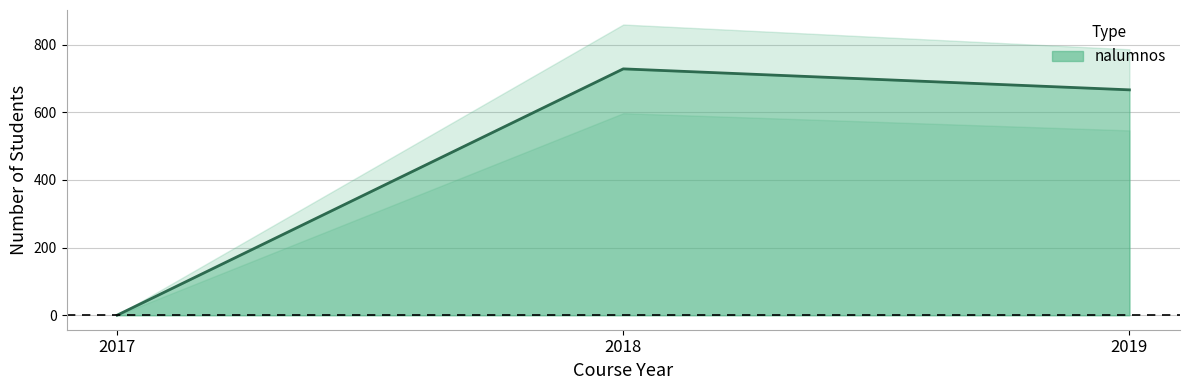

The chart shows a value of 1164 at 2019. True or false?

False